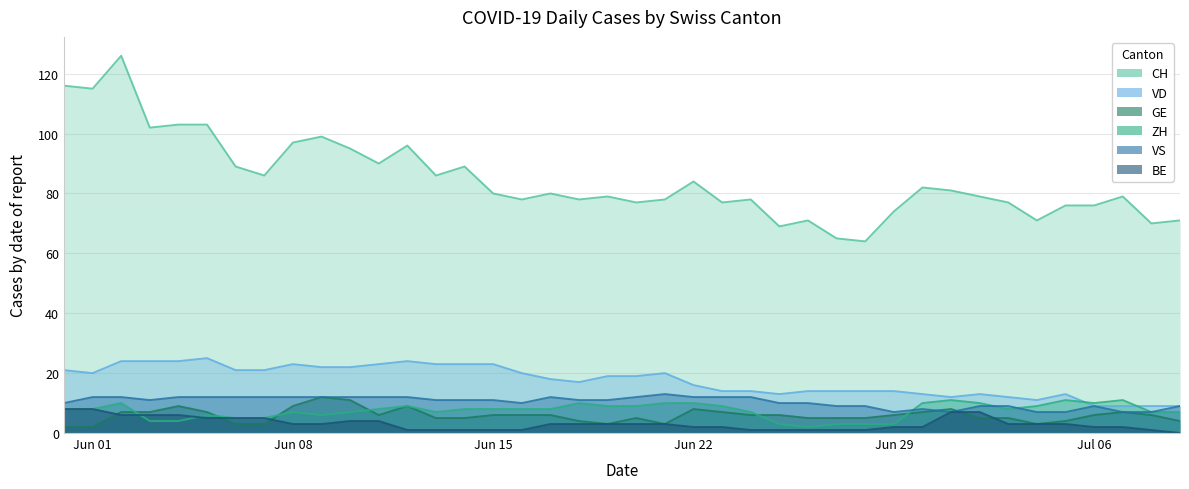

Is it true that ZH equals 7 at Jun 08?

True